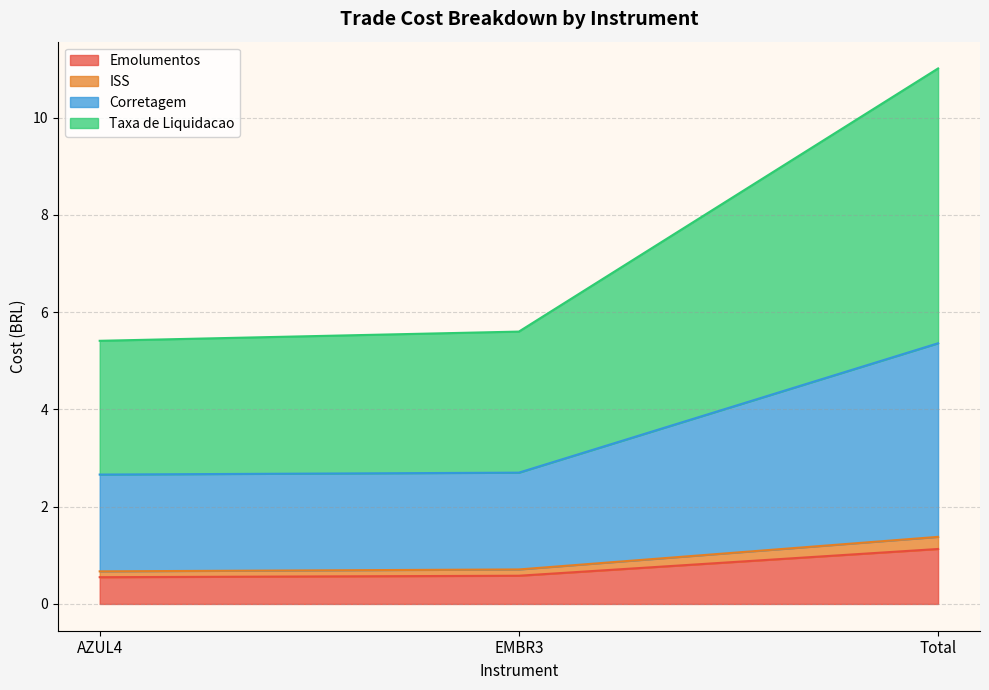

At which category is the sum across all series the highest?

Total